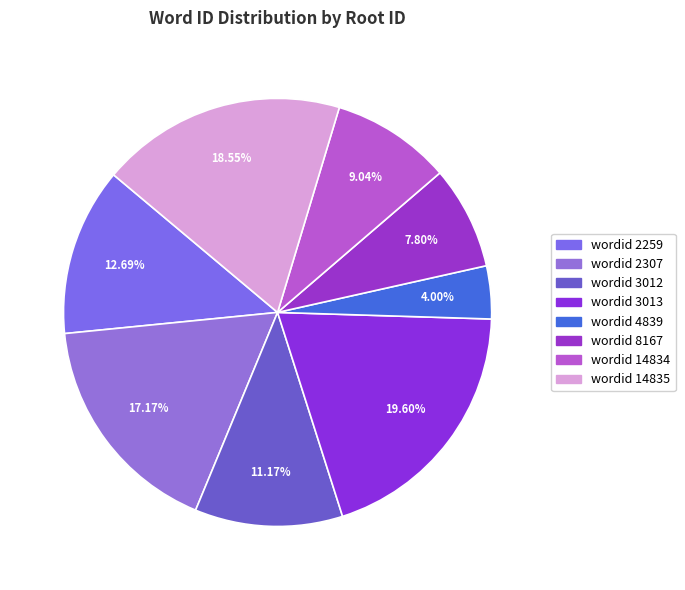

Count the number of slices in the pie.

8